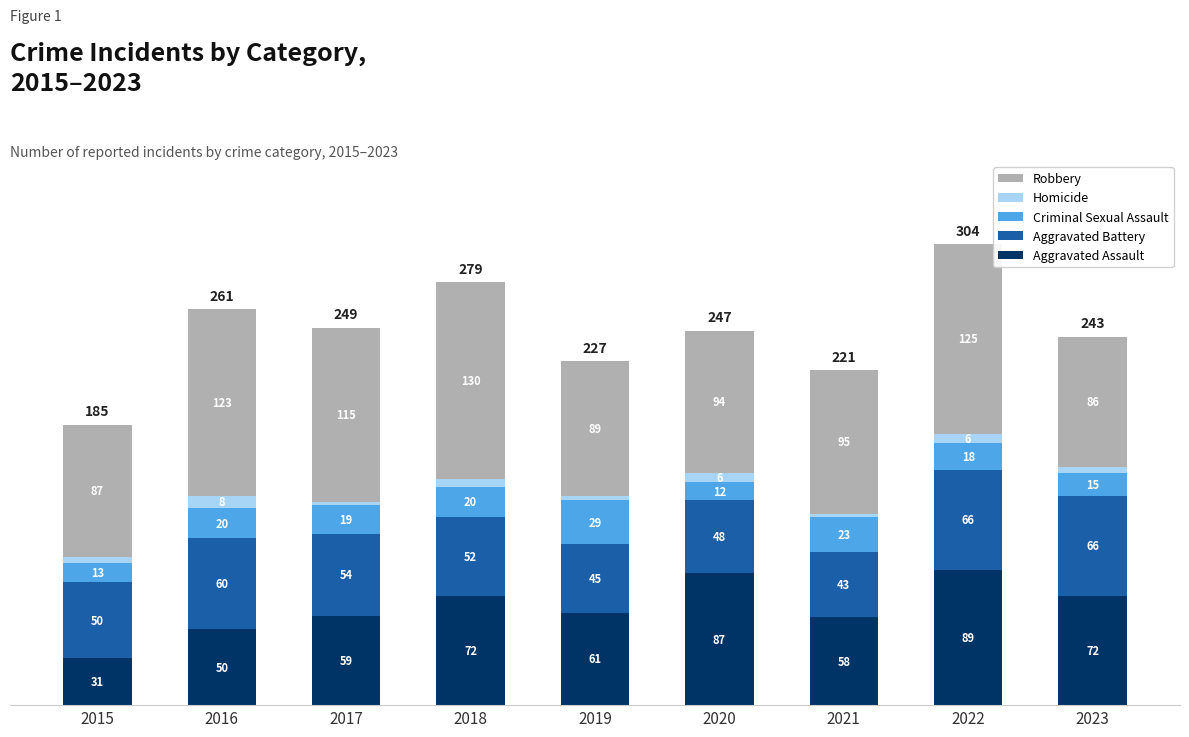

The value of Aggravated Assault at 2022 is 89. True or false?

True